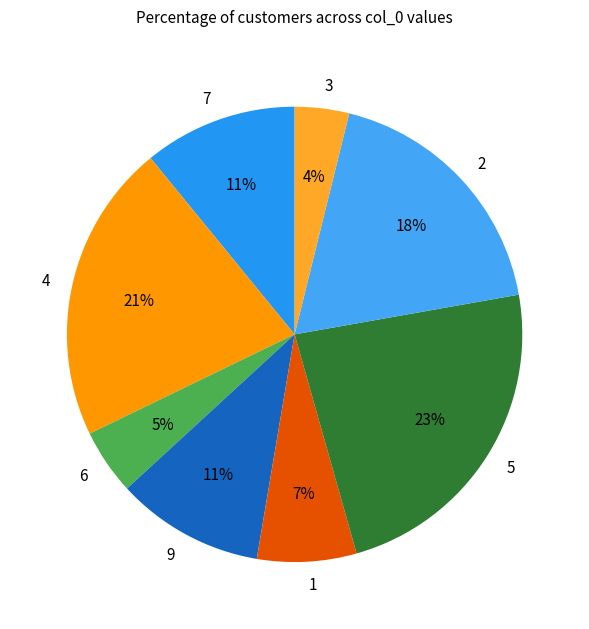

To the nearest percent, what is the combined percentage of 5 and 1?

30%